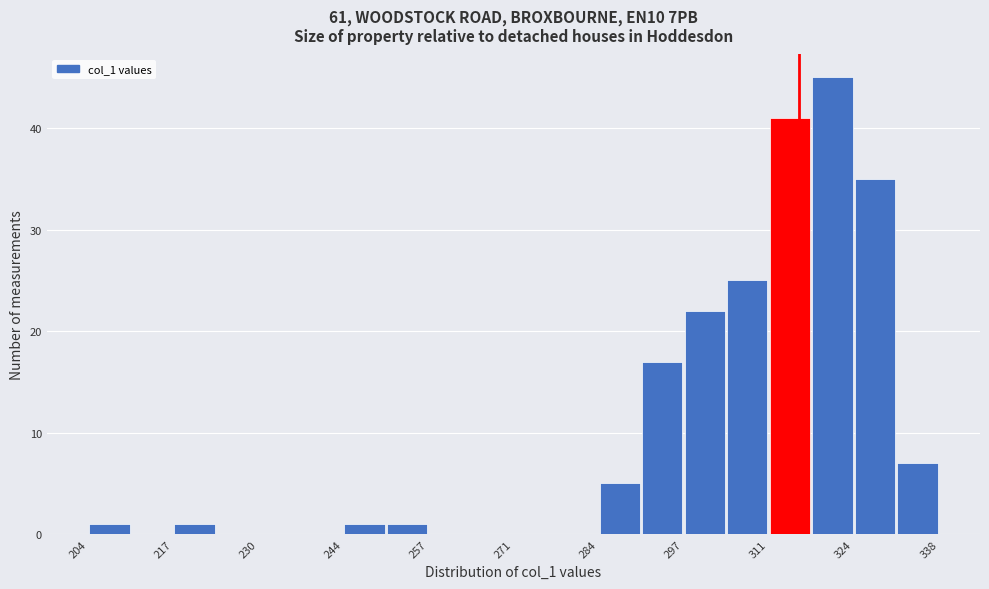

Around what value on the x-axis is the tallest bar? Give the approximate position of its centre, as read against the axis.

322